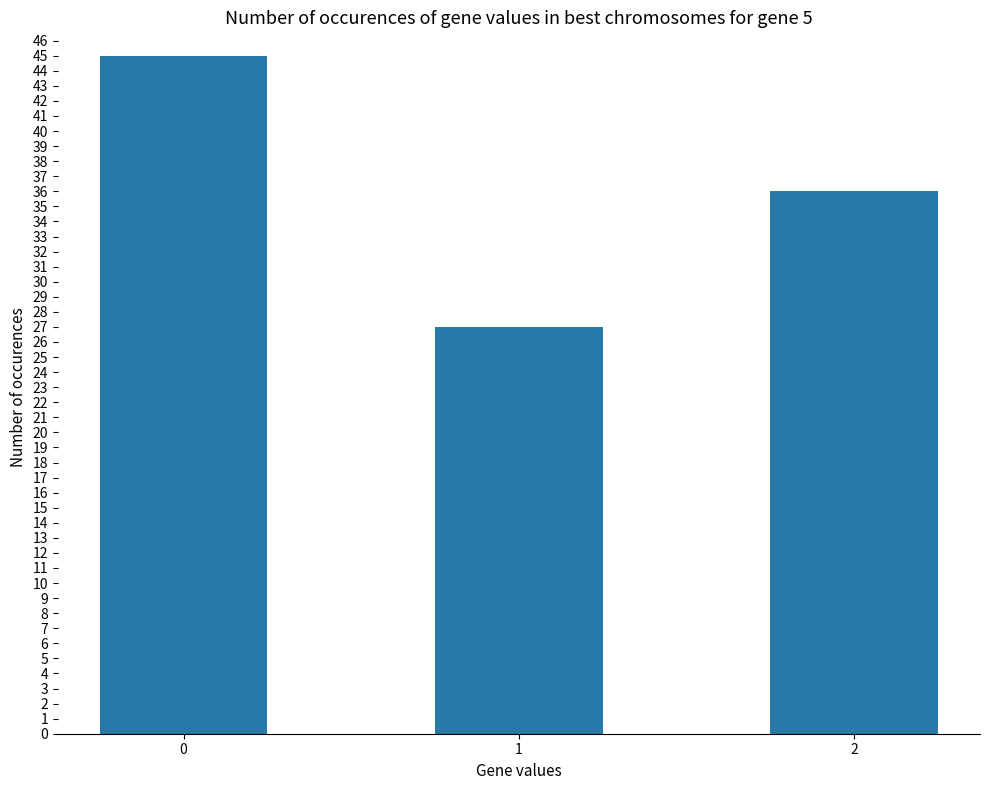

List the labels in order of value, largest first.

0, 2, 1